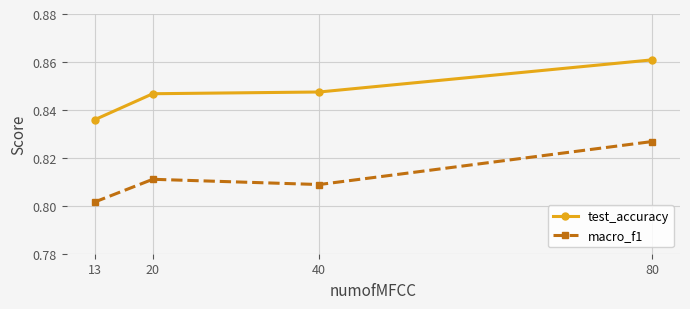

Is it true that macro_f1 equals 1.3 at 20?

False